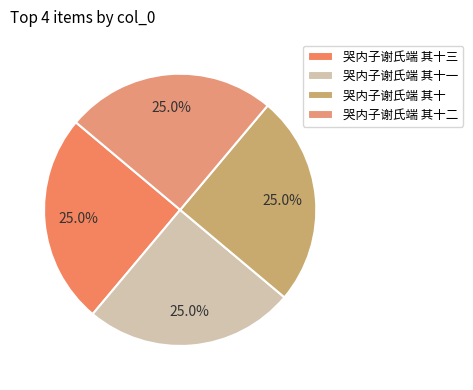

Count the number of slices in the pie.

4